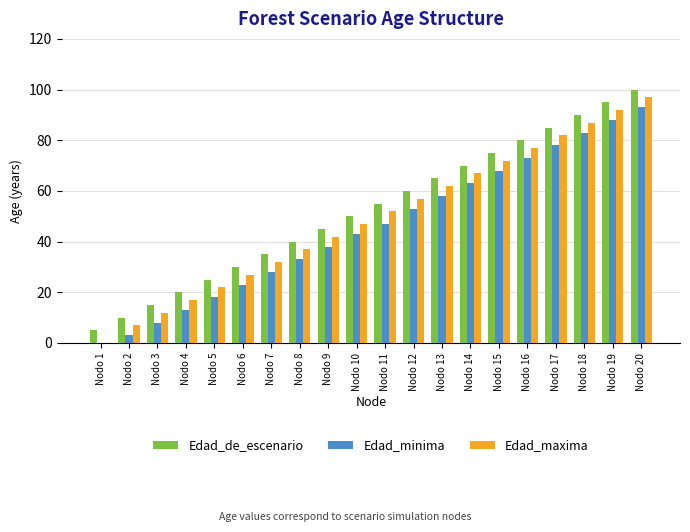

What is the sum of all Edad_minima values?

911